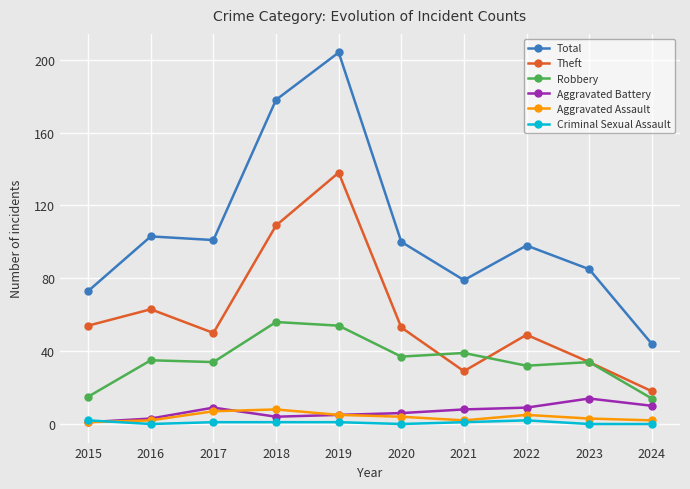

Reading left to right, what are all the values shown in this chart?

Total: 2015=73	2016=103	2017=101	2018=178	2019=204	2020=100	2021=79	2022=98	2023=85	2024=44
Theft: 2015=54	2016=63	2017=50	2018=109	2019=138	2020=53	2021=29	2022=49	2023=34	2024=18
Robbery: 2015=15	2016=35	2017=34	2018=56	2019=54	2020=37	2021=39	2022=32	2023=34	2024=14
Aggravated Battery: 2015=1	2016=3	2017=9	2018=4	2019=5	2020=6	2021=8	2022=9	2023=14	2024=10
Aggravated Assault: 2015=1	2016=2	2017=7	2018=8	2019=5	2020=4	2021=2	2022=5	2023=3	2024=2
Criminal Sexual Assault: 2015=2	2016=0	2017=1	2018=1	2019=1	2020=0	2021=1	2022=2	2023=0	2024=0